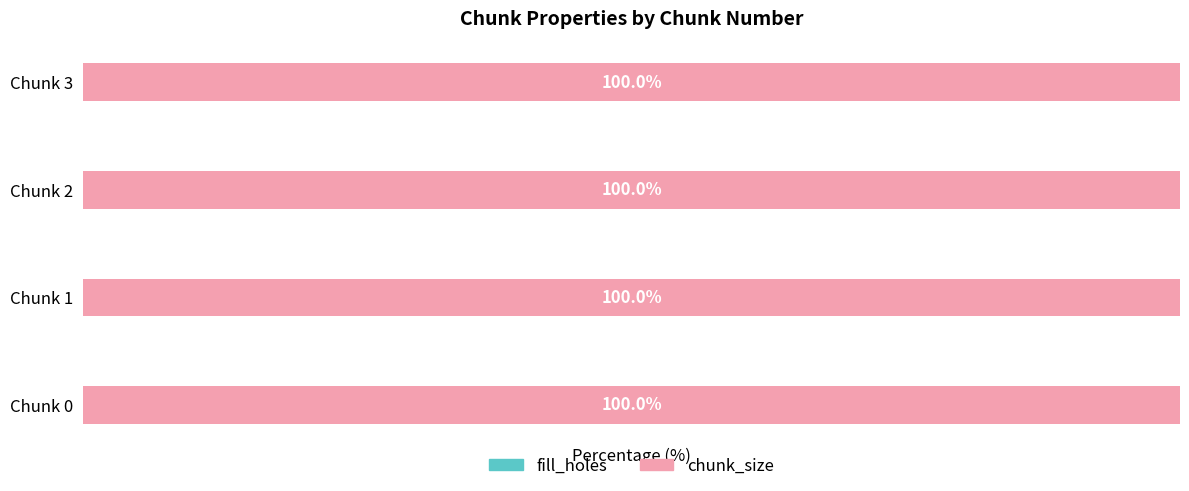

Does the chart contain any negative values?

No